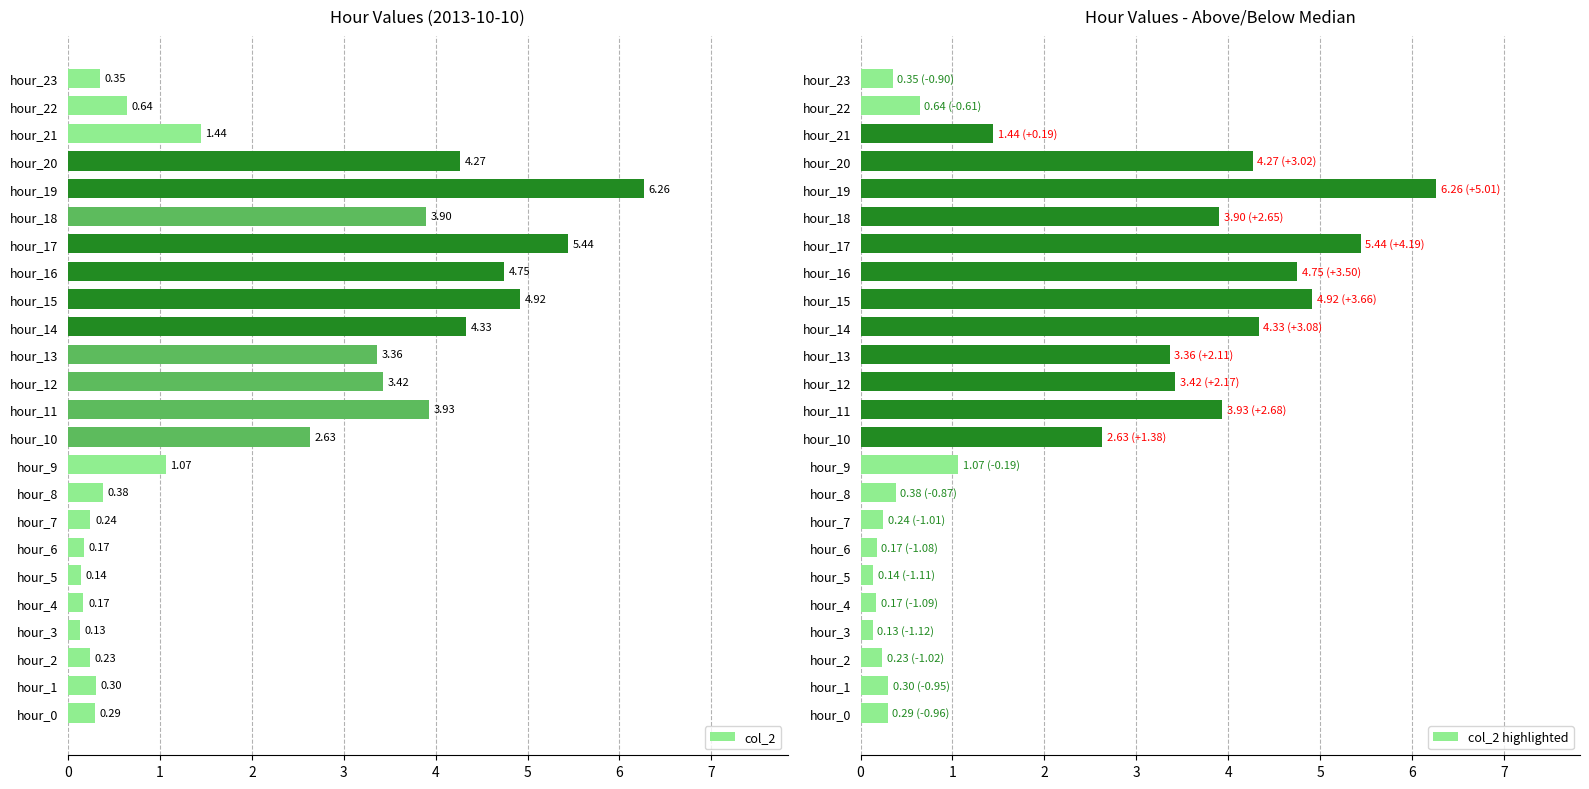

What is the sum of the col_2 values at hour_5 and hour_16?

4.9